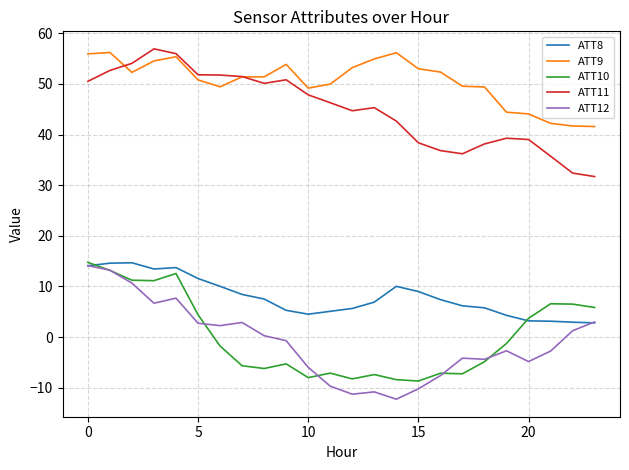

After their last crossing, which series has the higher values: ATT9 or ATT11?

ATT9